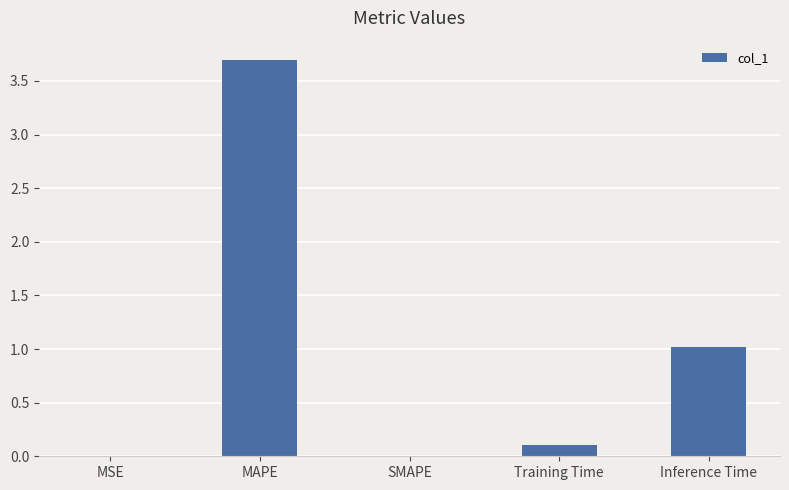

How many distinct data groups are displayed?

1